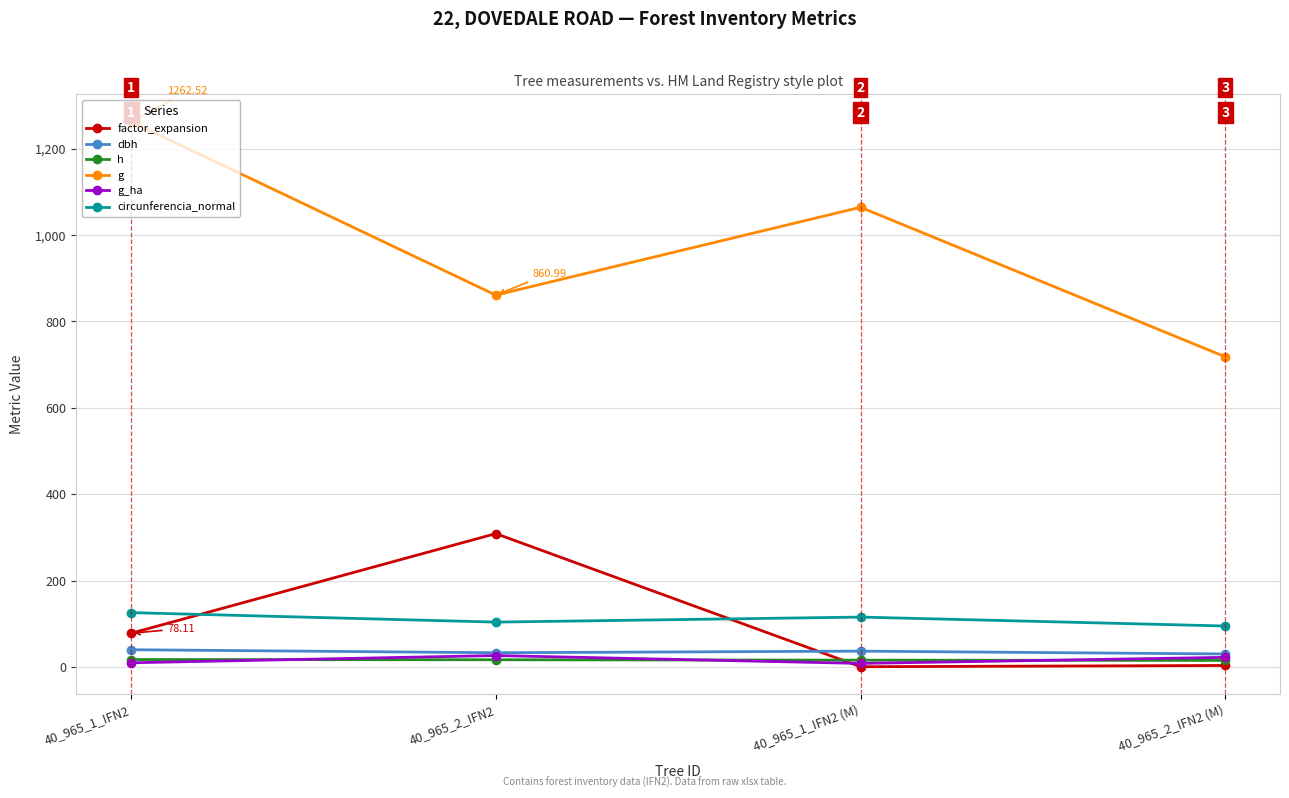

Which series has the largest range (max minus min)?

g